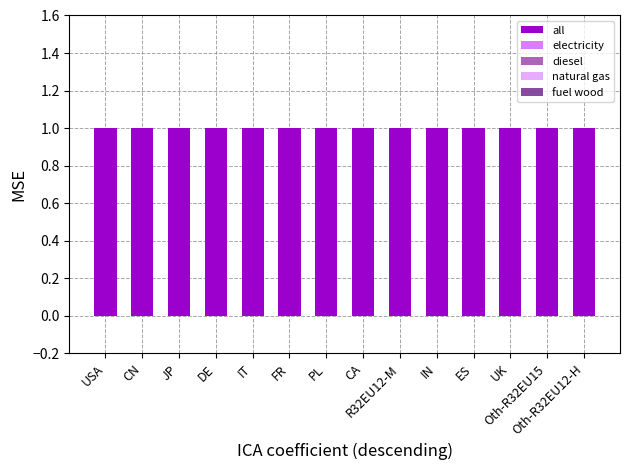

How many bars are there in each group?

5